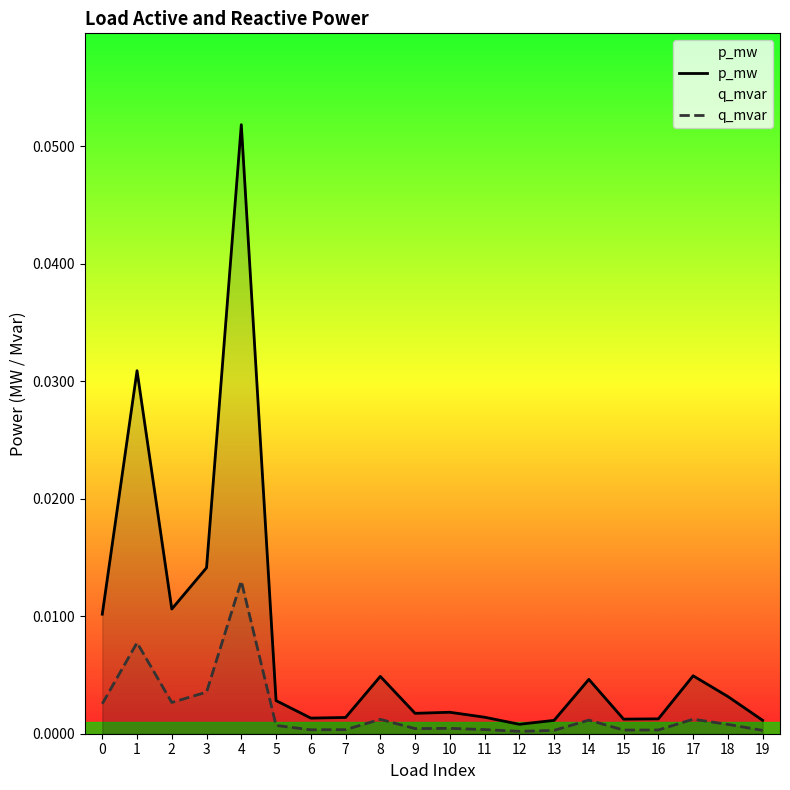

How many interior local peaks does the p_mw series have?

6